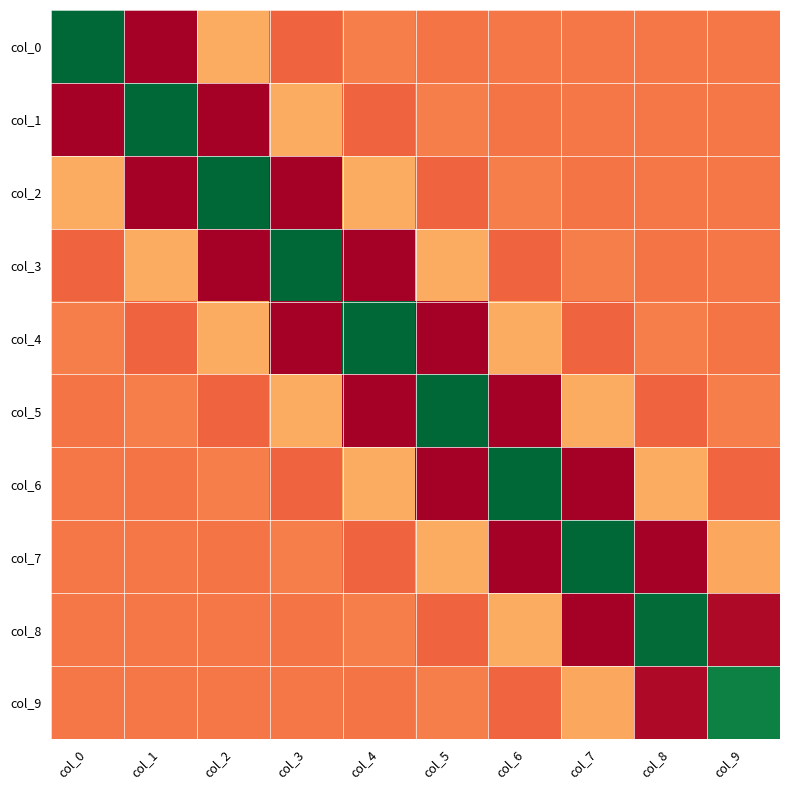

Reading left to right, extract all data points from this chart.

col_0: col_0=3.9	col_1=-1.1	col_2=0.4	col_3=-0.1	col_4=0.1	col_5=-0.0	col_6=0.0	col_7=-0.0	col_8=0.0	col_9=-0.0
col_1: col_0=-1.1	col_1=3.9	col_2=-1.1	col_3=0.4	col_4=-0.1	col_5=0.1	col_6=-0.0	col_7=0.0	col_8=-0.0	col_9=0.0
col_2: col_0=0.4	col_1=-1.1	col_2=3.9	col_3=-1.1	col_4=0.4	col_5=-0.1	col_6=0.1	col_7=-0.0	col_8=0.0	col_9=-0.0
col_3: col_0=-0.1	col_1=0.4	col_2=-1.1	col_3=3.9	col_4=-1.1	col_5=0.4	col_6=-0.1	col_7=0.1	col_8=-0.0	col_9=0.0
col_4: col_0=0.1	col_1=-0.1	col_2=0.4	col_3=-1.1	col_4=3.9	col_5=-1.1	col_6=0.4	col_7=-0.1	col_8=0.1	col_9=-0.0
col_5: col_0=-0.0	col_1=0.1	col_2=-0.1	col_3=0.4	col_4=-1.1	col_5=3.9	col_6=-1.1	col_7=0.4	col_8=-0.1	col_9=0.1
col_6: col_0=0.0	col_1=-0.0	col_2=0.1	col_3=-0.1	col_4=0.4	col_5=-1.1	col_6=3.9	col_7=-1.1	col_8=0.4	col_9=-0.1
col_7: col_0=-0.0	col_1=0.0	col_2=-0.0	col_3=0.1	col_4=-0.1	col_5=0.4	col_6=-1.1	col_7=3.9	col_8=-1.1	col_9=0.4
col_8: col_0=0.0	col_1=-0.0	col_2=0.0	col_3=-0.0	col_4=0.1	col_5=-0.1	col_6=0.4	col_7=-1.1	col_8=3.8	col_9=-1.0
col_9: col_0=-0.0	col_1=0.0	col_2=-0.0	col_3=0.0	col_4=-0.0	col_5=0.1	col_6=-0.1	col_7=0.4	col_8=-1.0	col_9=3.6